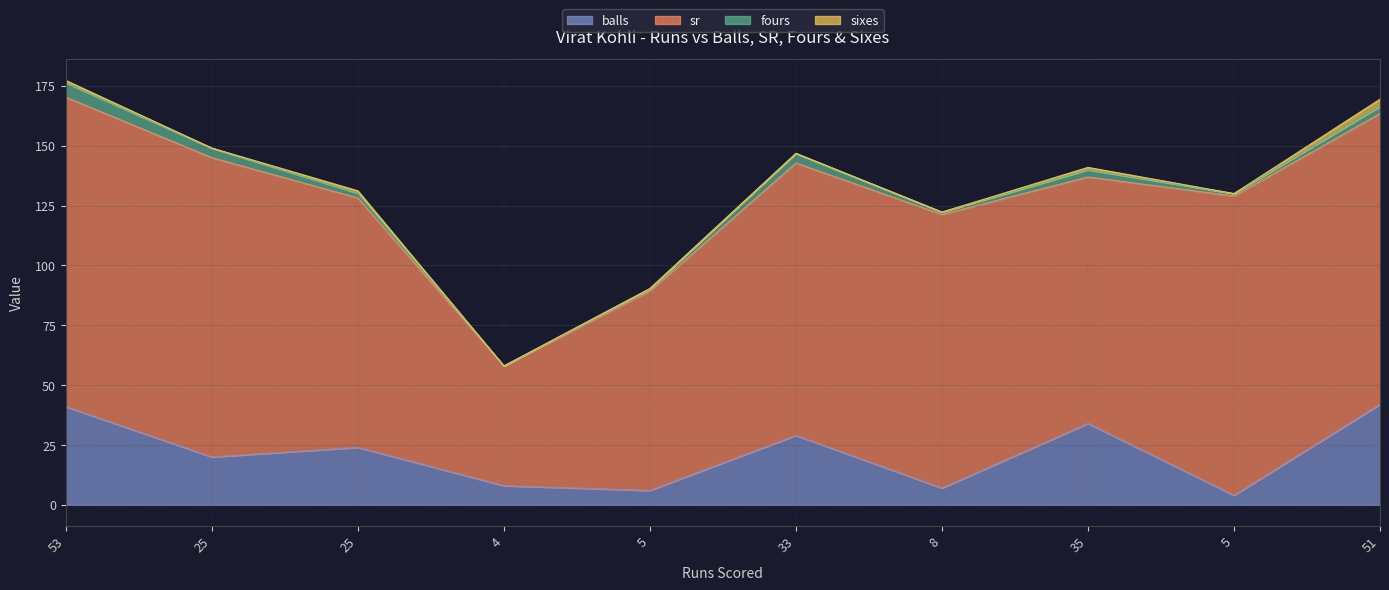

At how many categories does at least one series exceed 89?

8